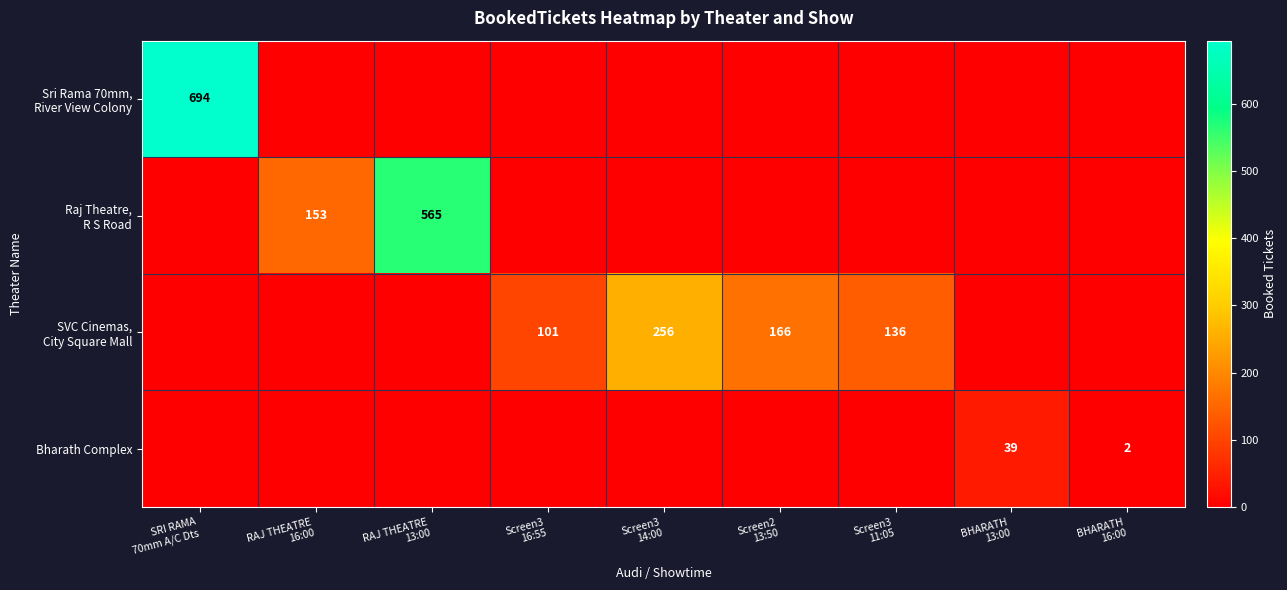

The value of SVC Cinemas, City Square Mall at Screen2 13:50 is 108. True or false?

False